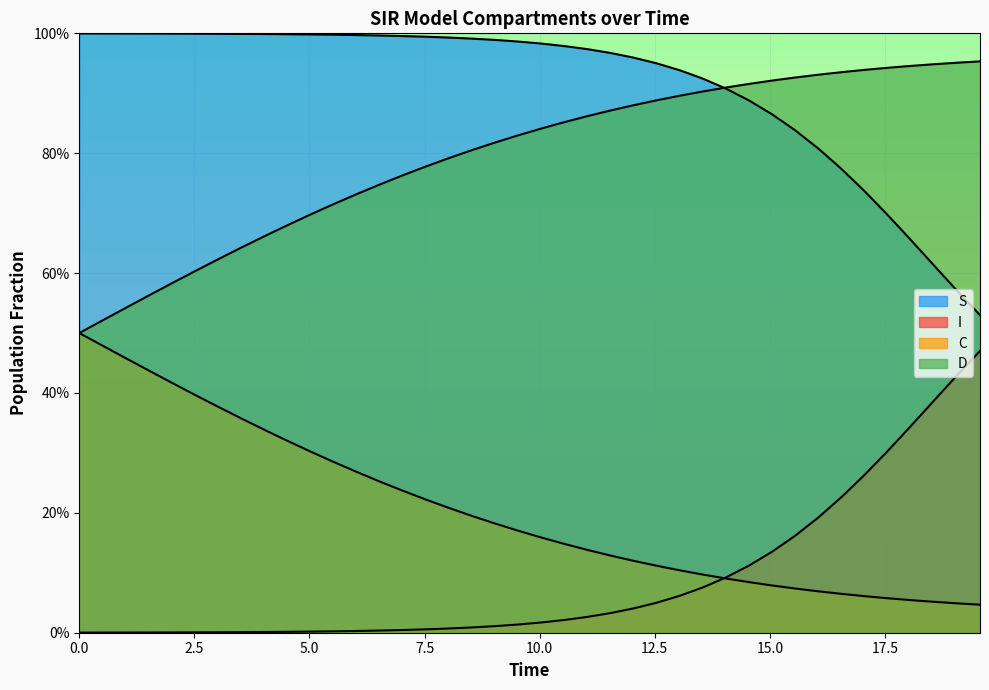

What is the maximum value shown in the chart?

1.0